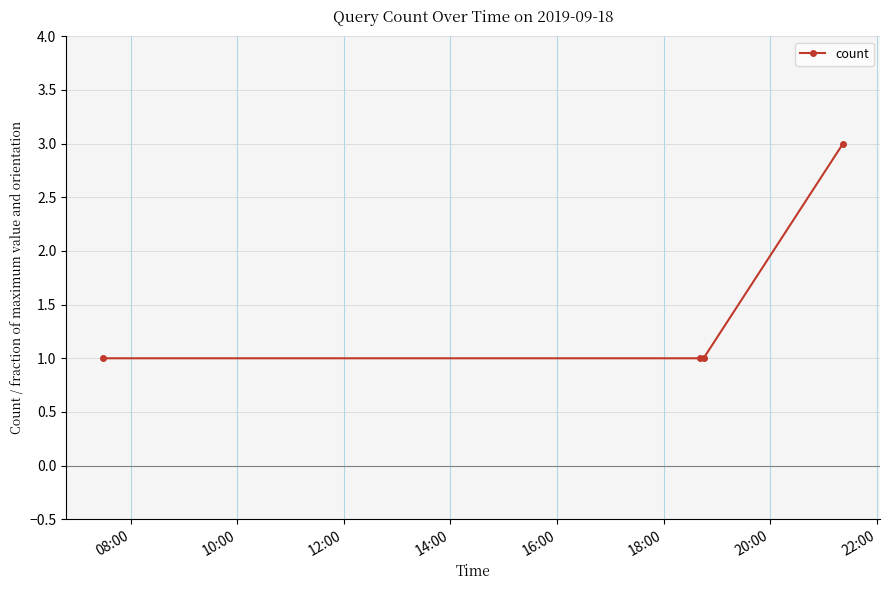

Reading left to right, what are all the values shown in this chart?

1	1	1	3